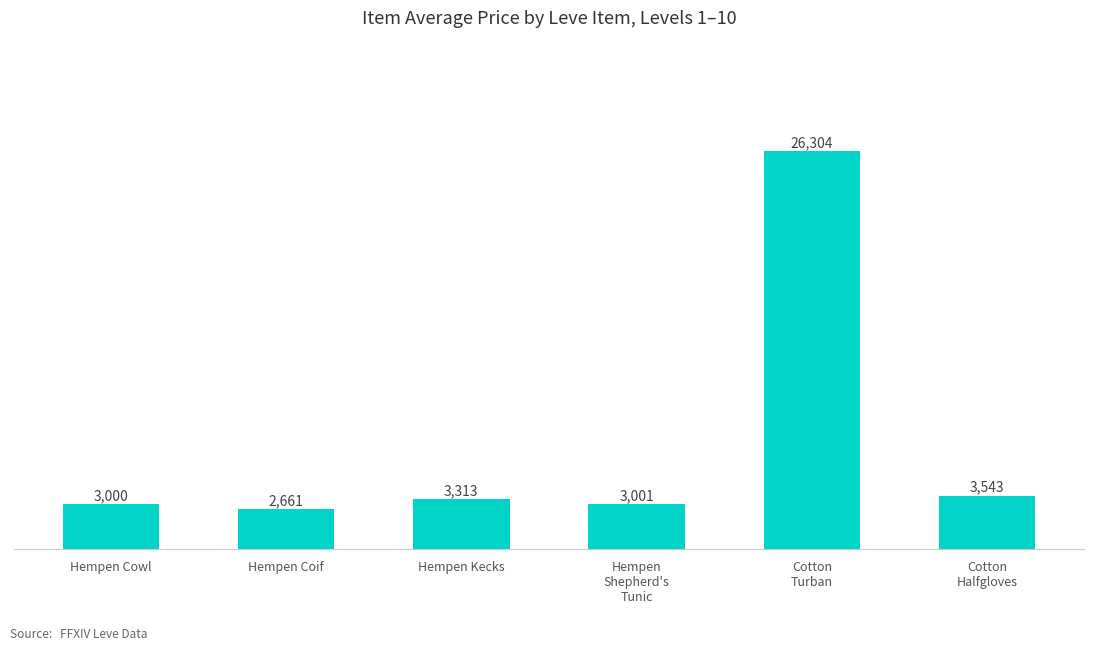

What is the average value?

6970